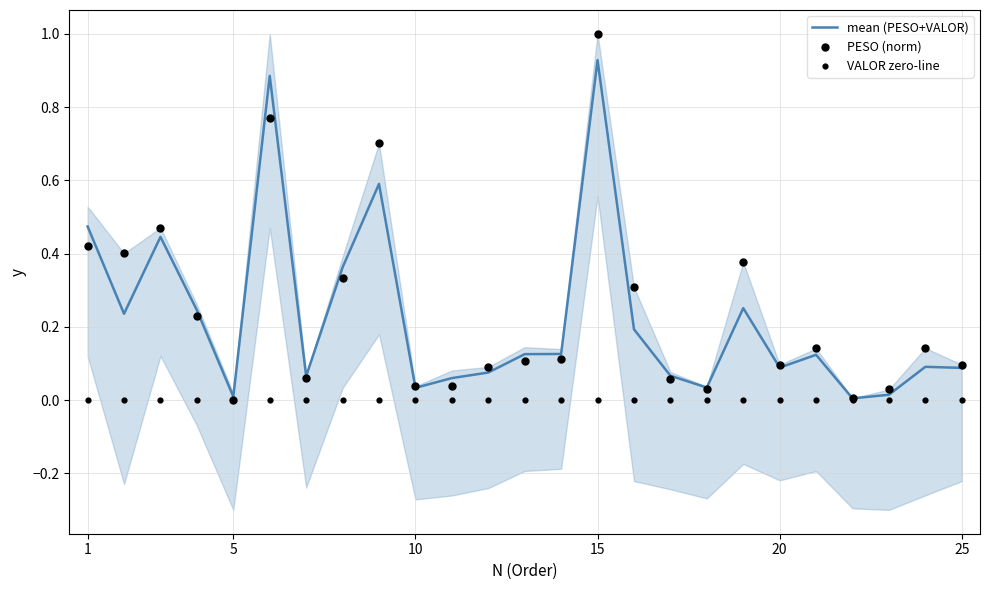

Is it true that mean (PESO+VALOR) equals 0.0 at 25?

False